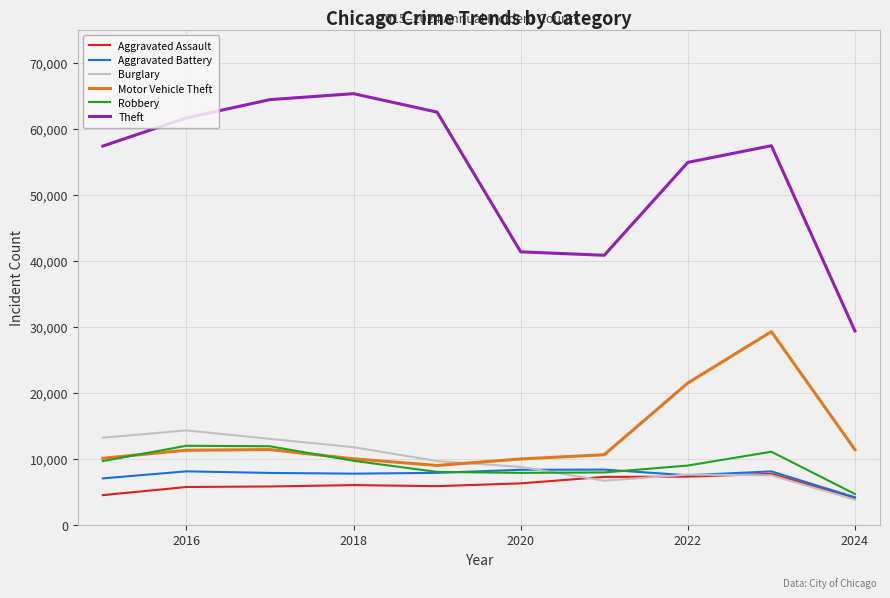

Which series has the largest total across all categories?

Theft